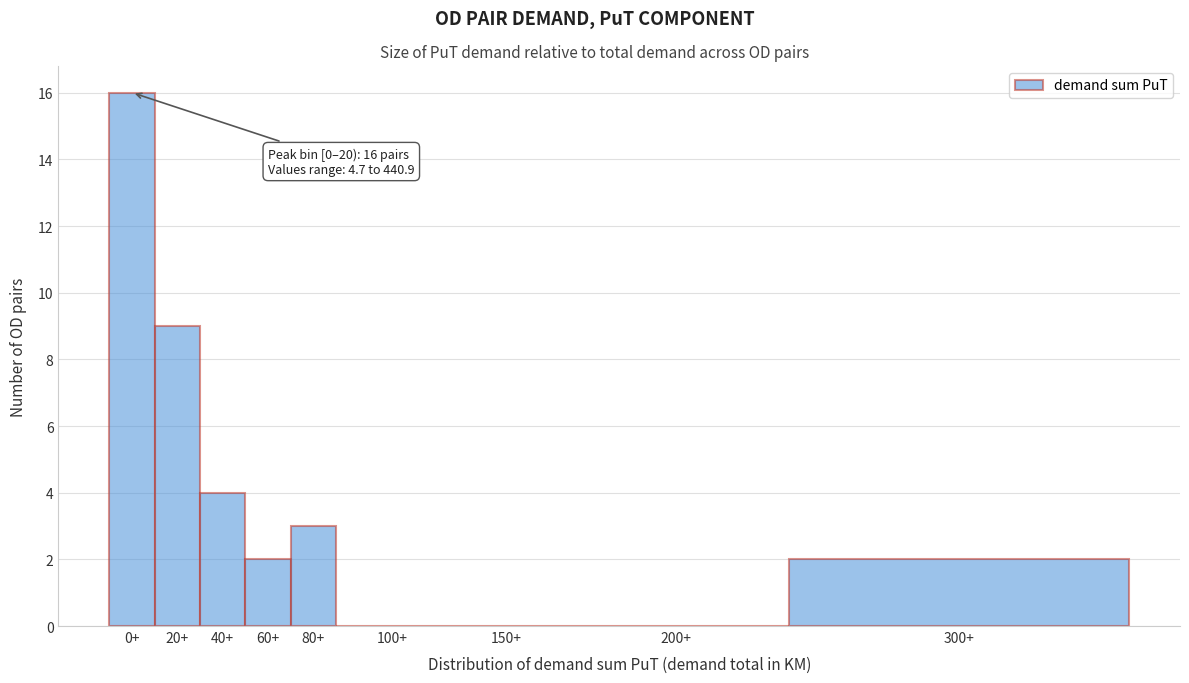

Reading left to right, what are all the values shown in this chart?

0+=16	20+=9	40+=4	60+=2	80+=3	100+=0	150+=0	200+=0	300+=2